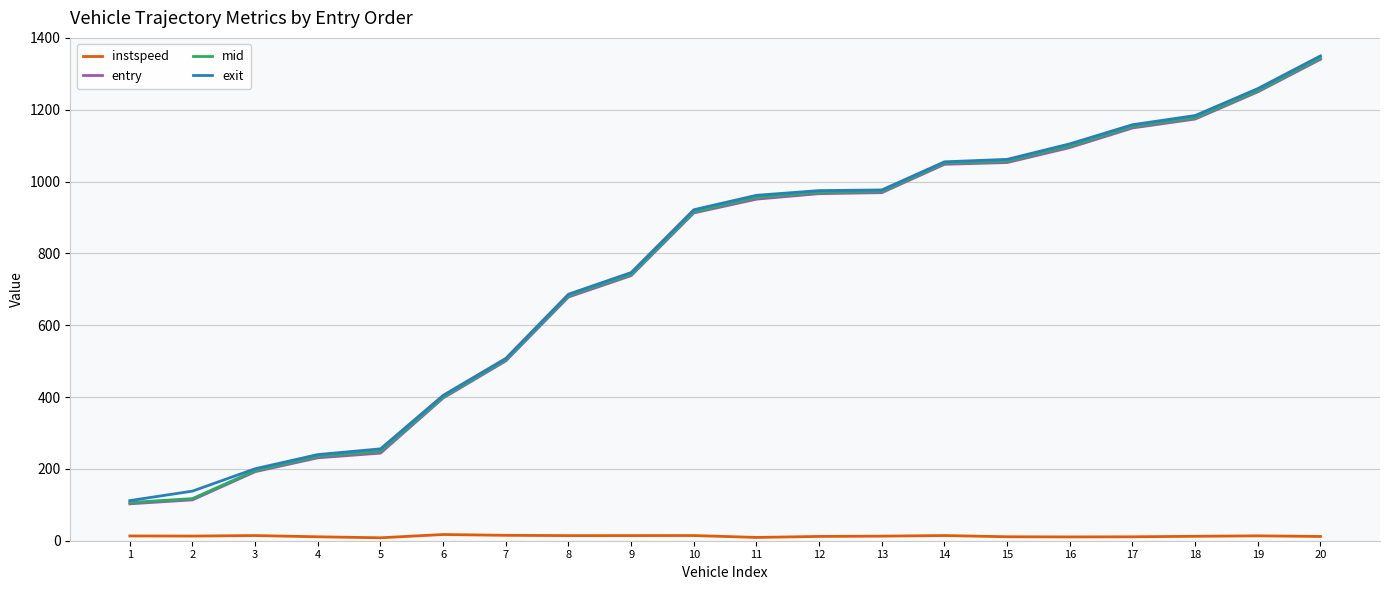

The value of mid at 12 is 970.2. True or false?

True